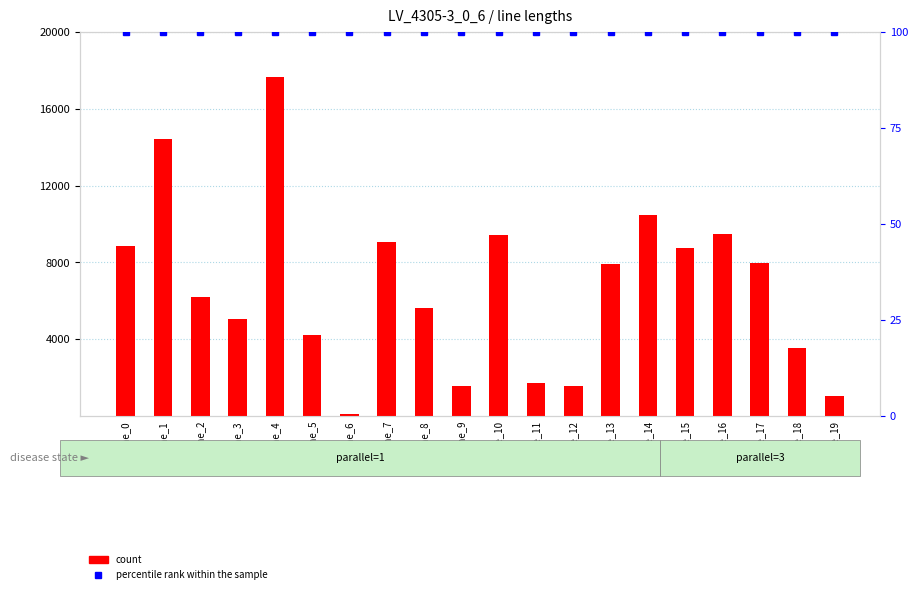

At which label is count closest to 8884?

line_0